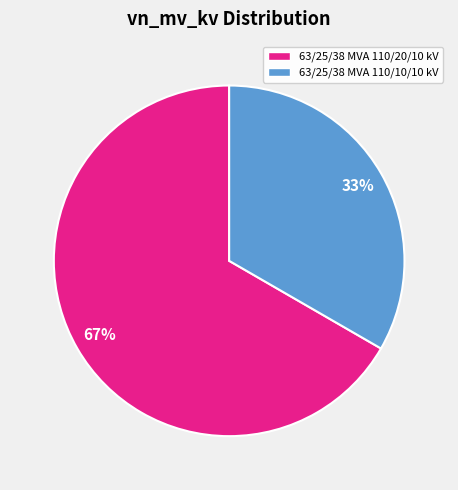

Is 63/25/38 MVA 110/20/10 kV the majority of the pie?

Yes